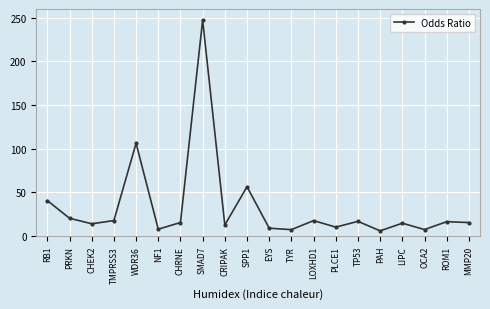

Is it true that the value at SMAD7 is 342.0?

False